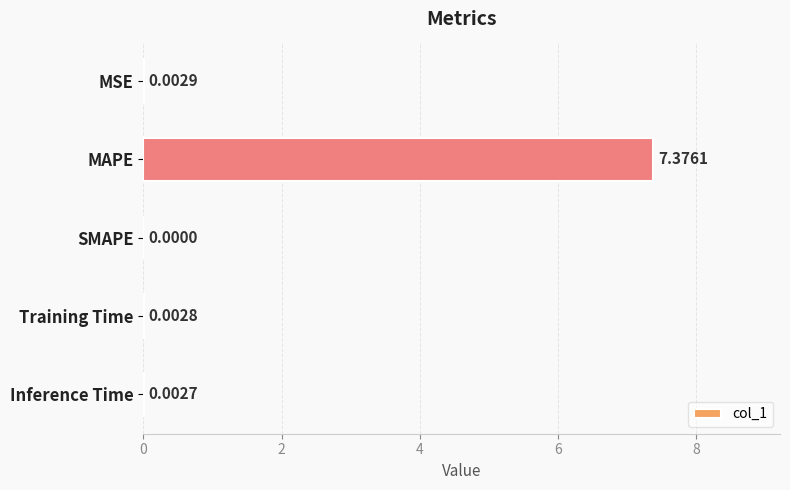

What is the average value?

1.5